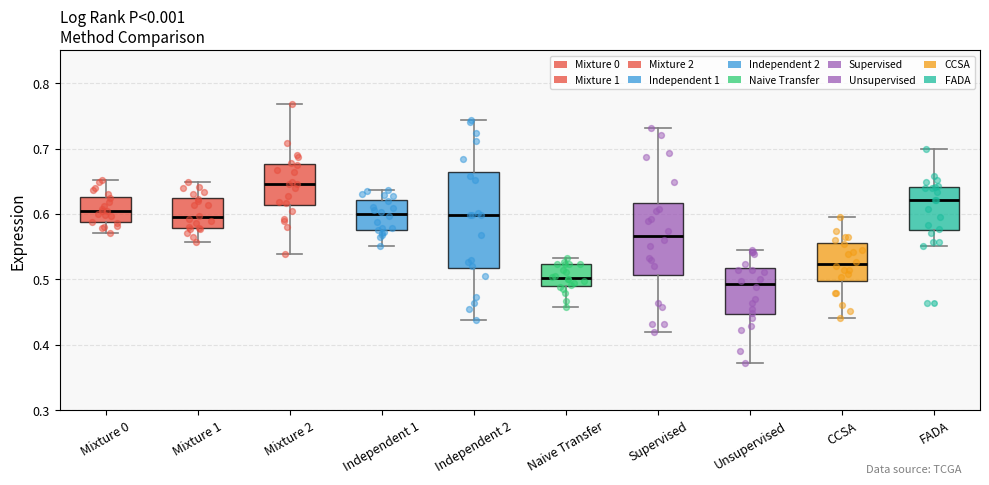

Reading left to right, read every box against the y-axis: the position of its median line, the range the box covers, and the ends of its whiskers. The values are not printed on the chart, so give them approximately, as read against the axis.

Mixture 0: median 0.60, box 0.59 to 0.63, whiskers 0.57 to 0.65
Mixture 1: median 0.59, box 0.58 to 0.62, whiskers 0.56 to 0.65
Mixture 2: median 0.65, box 0.61 to 0.68, whiskers 0.54 to 0.77
Independent 1: median 0.60, box 0.58 to 0.62, whiskers 0.55 to 0.64
Independent 2: median 0.60, box 0.52 to 0.66, whiskers 0.44 to 0.74
Naive Transfer: median 0.50, box 0.49 to 0.52, whiskers 0.46 to 0.53
Supervised: median 0.57, box 0.51 to 0.62, whiskers 0.42 to 0.73
Unsupervised: median 0.49, box 0.45 to 0.52, whiskers 0.37 to 0.54
CCSA: median 0.52, box 0.50 to 0.56, whiskers 0.44 to 0.60
FADA: median 0.62, box 0.58 to 0.64, whiskers 0.55 to 0.70